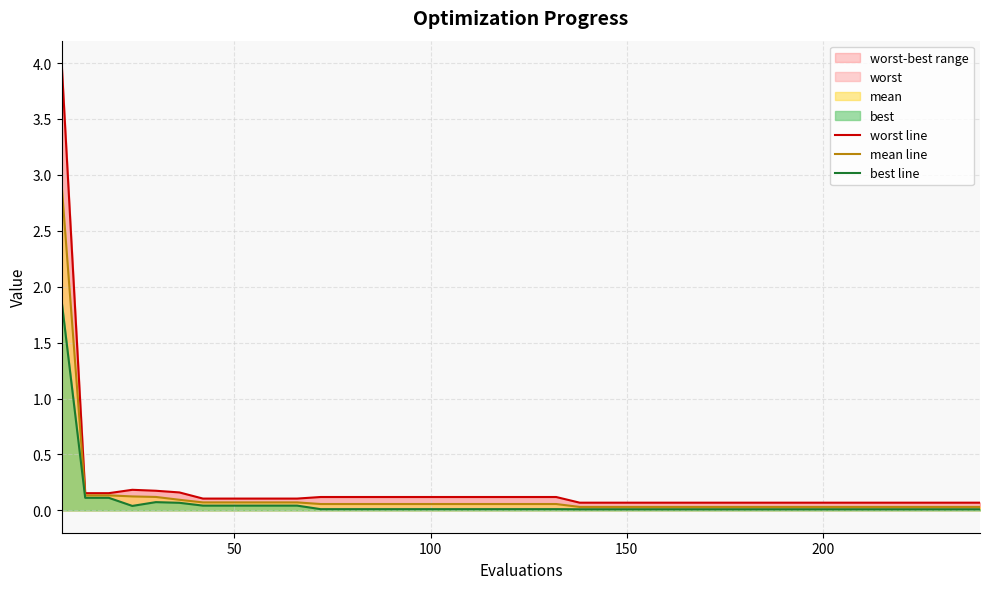

List the series in order of their peak value, lowest first.

best line, mean line, worst line